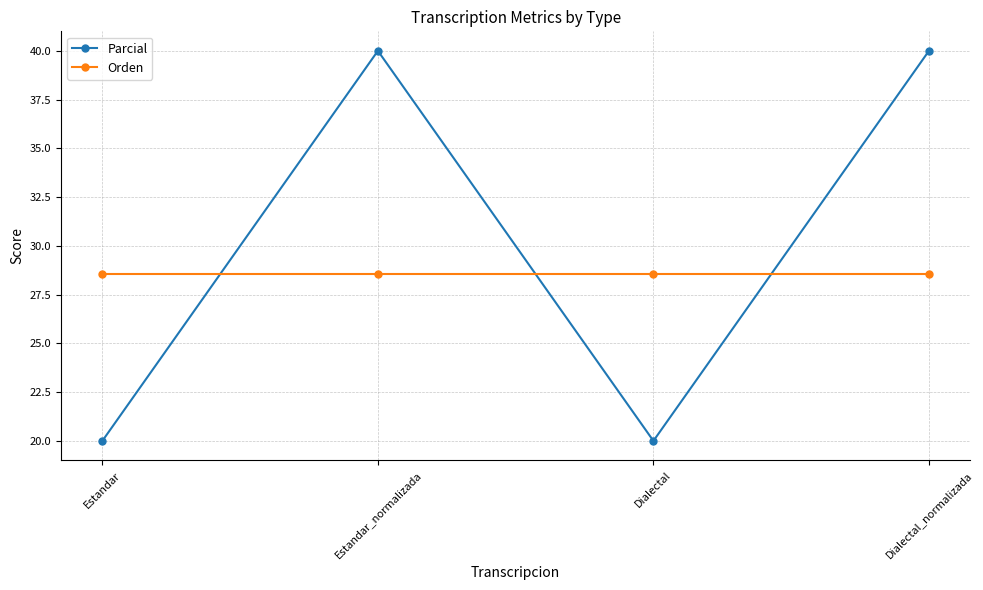

The value of Orden at Estandar_normalizada is 44.0. True or false?

False